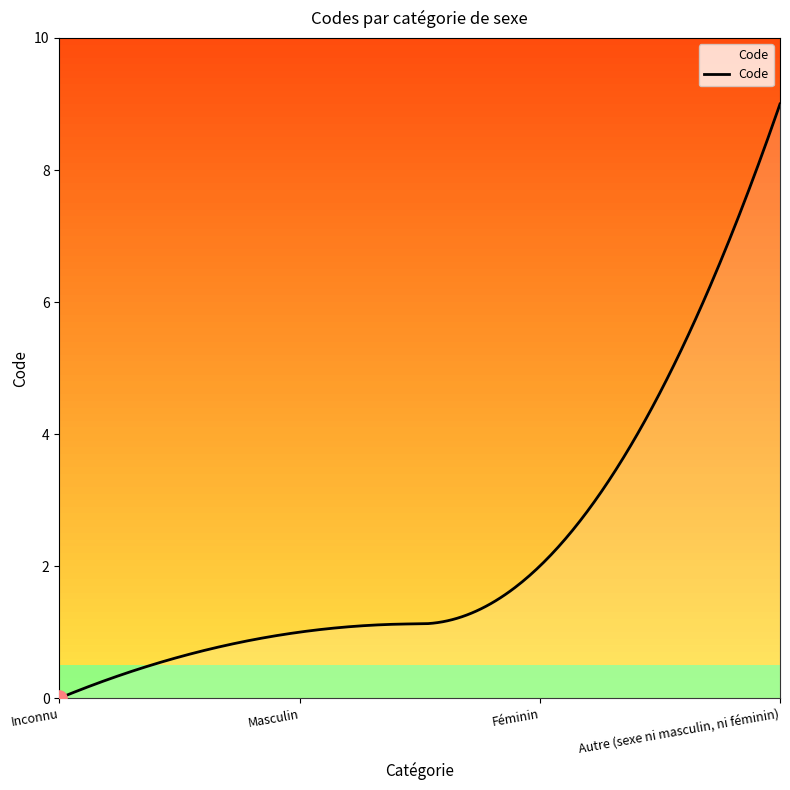

What is the maximum value shown in the chart?

9.0